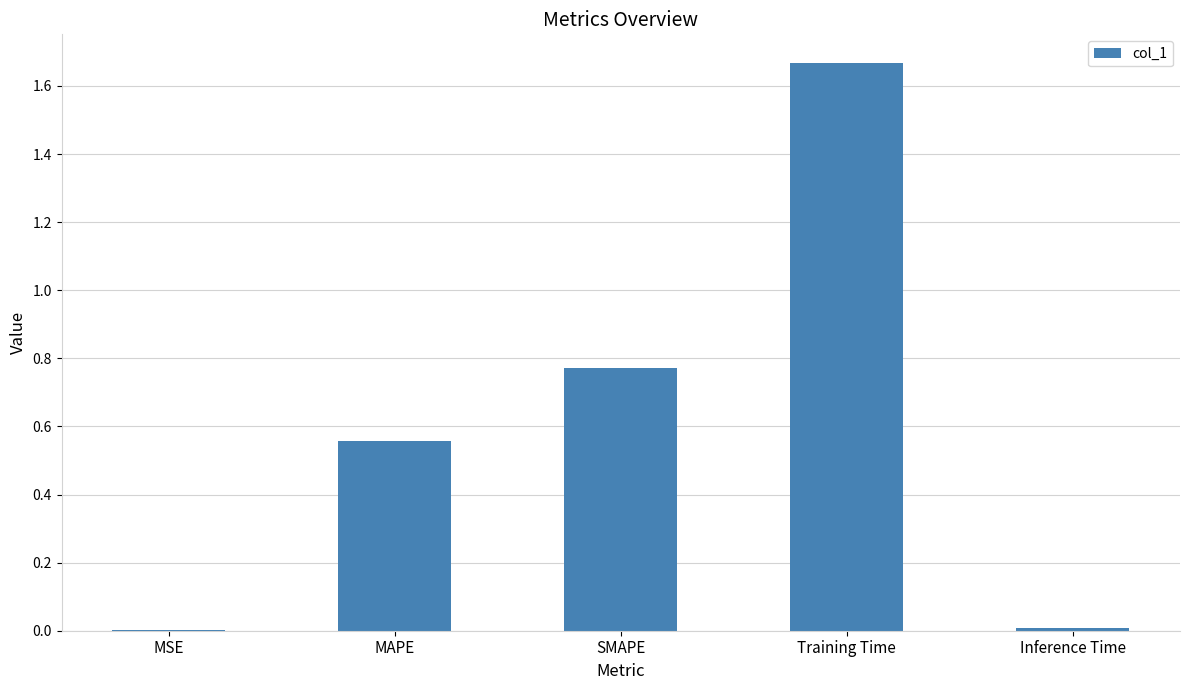

Is it true that the value at Training Time is 2.7?

False